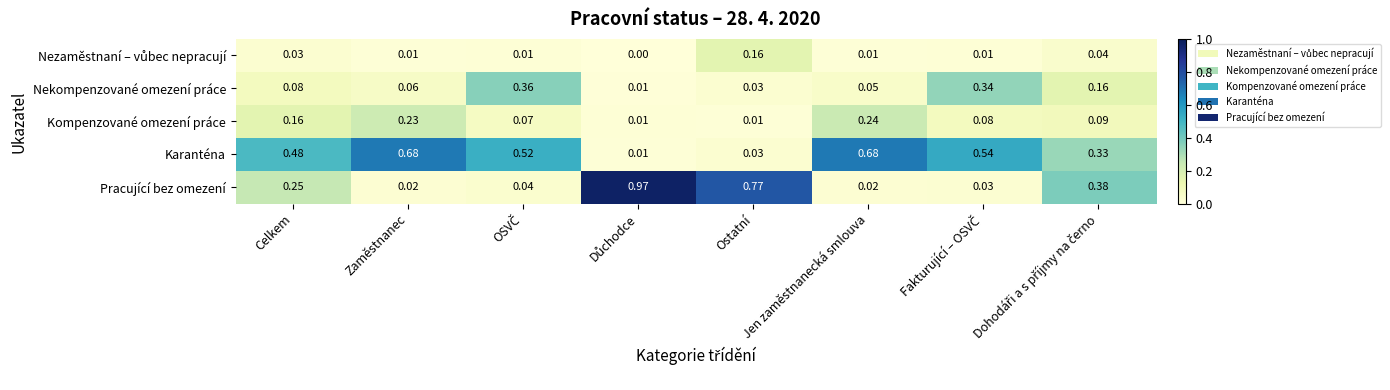

At how many categories does at least one series exceed 0?

8